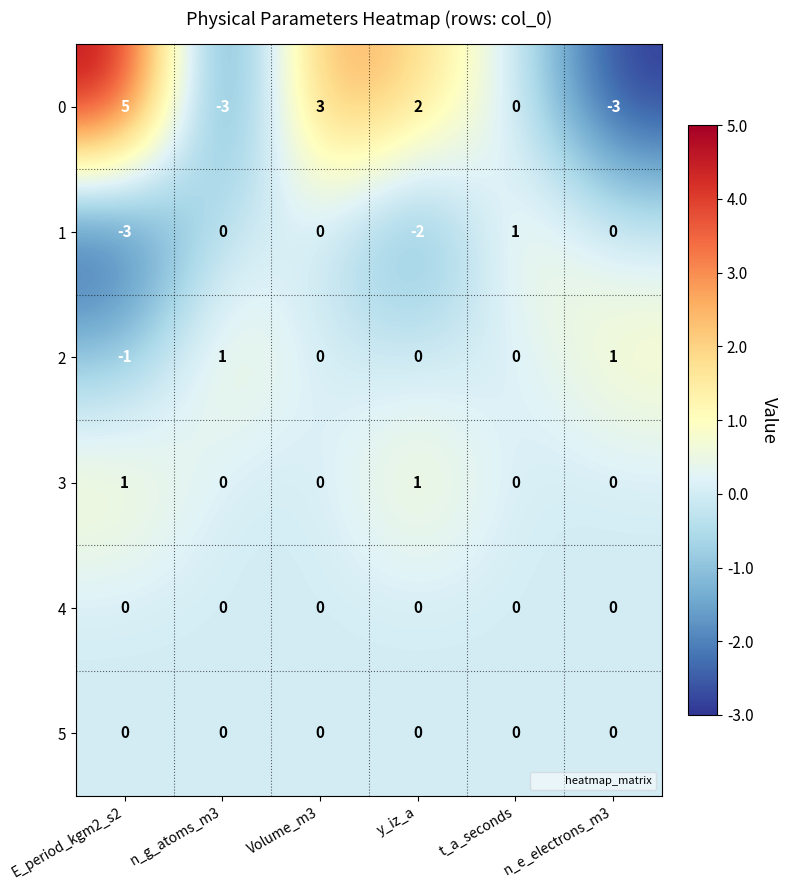

What is the spread (max minus min) of values at n_e_electrons_m3?

4